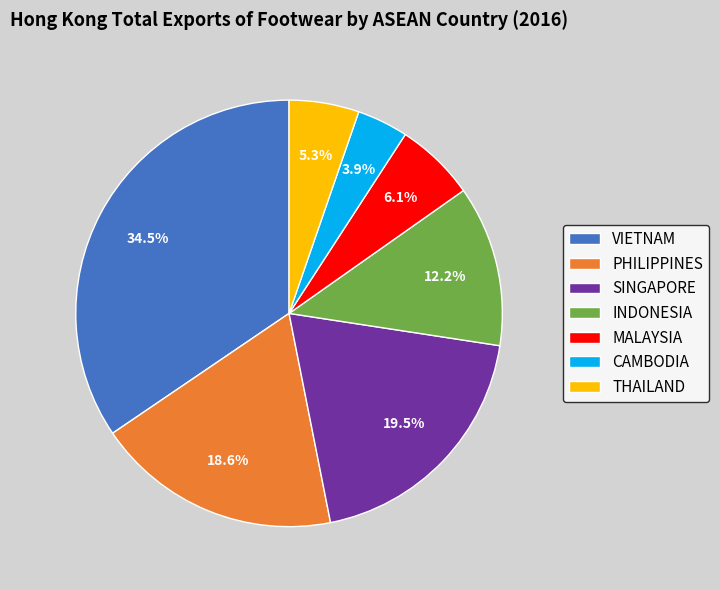

What is the ratio of the value at INDONESIA to the value at VIETNAM?

0.4